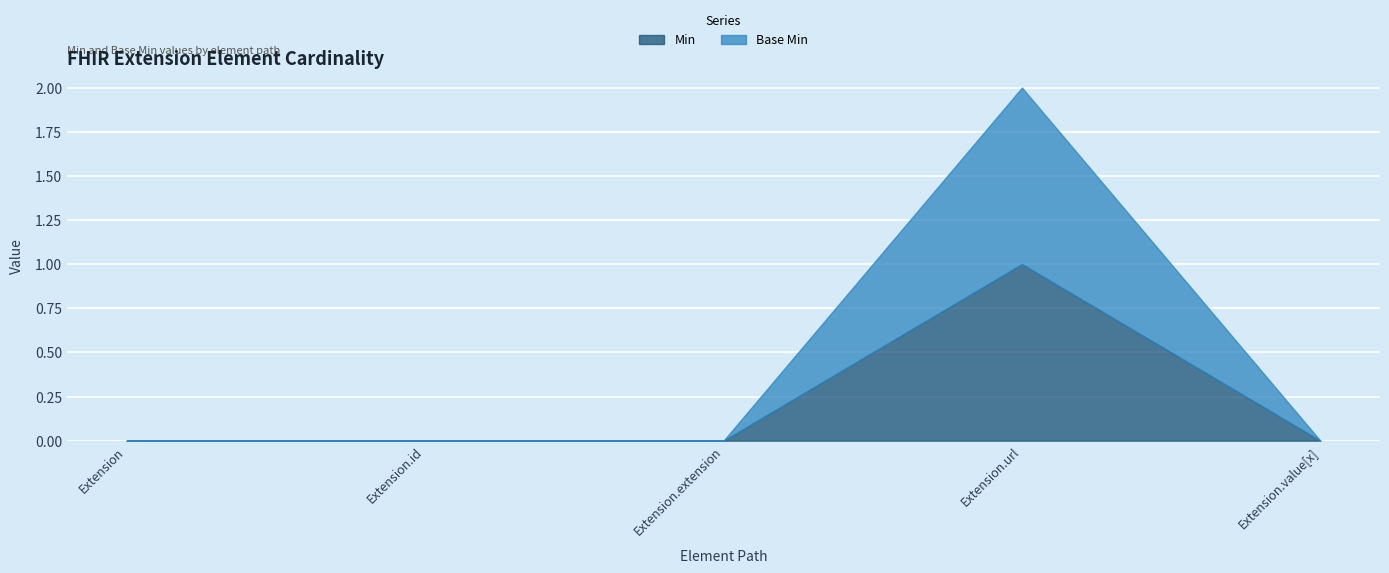

True or false: Min has more than 0 interior local peaks.

True